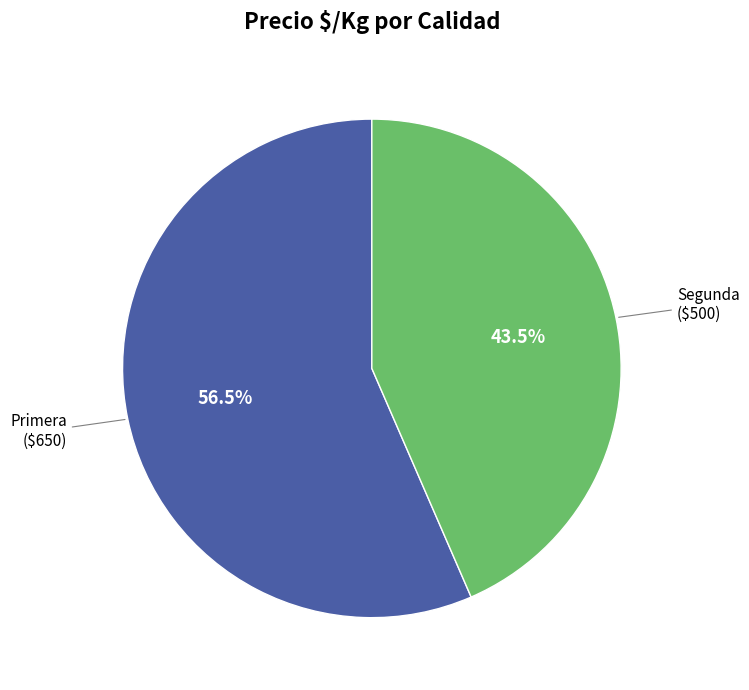

How many slices are in this pie chart?

2